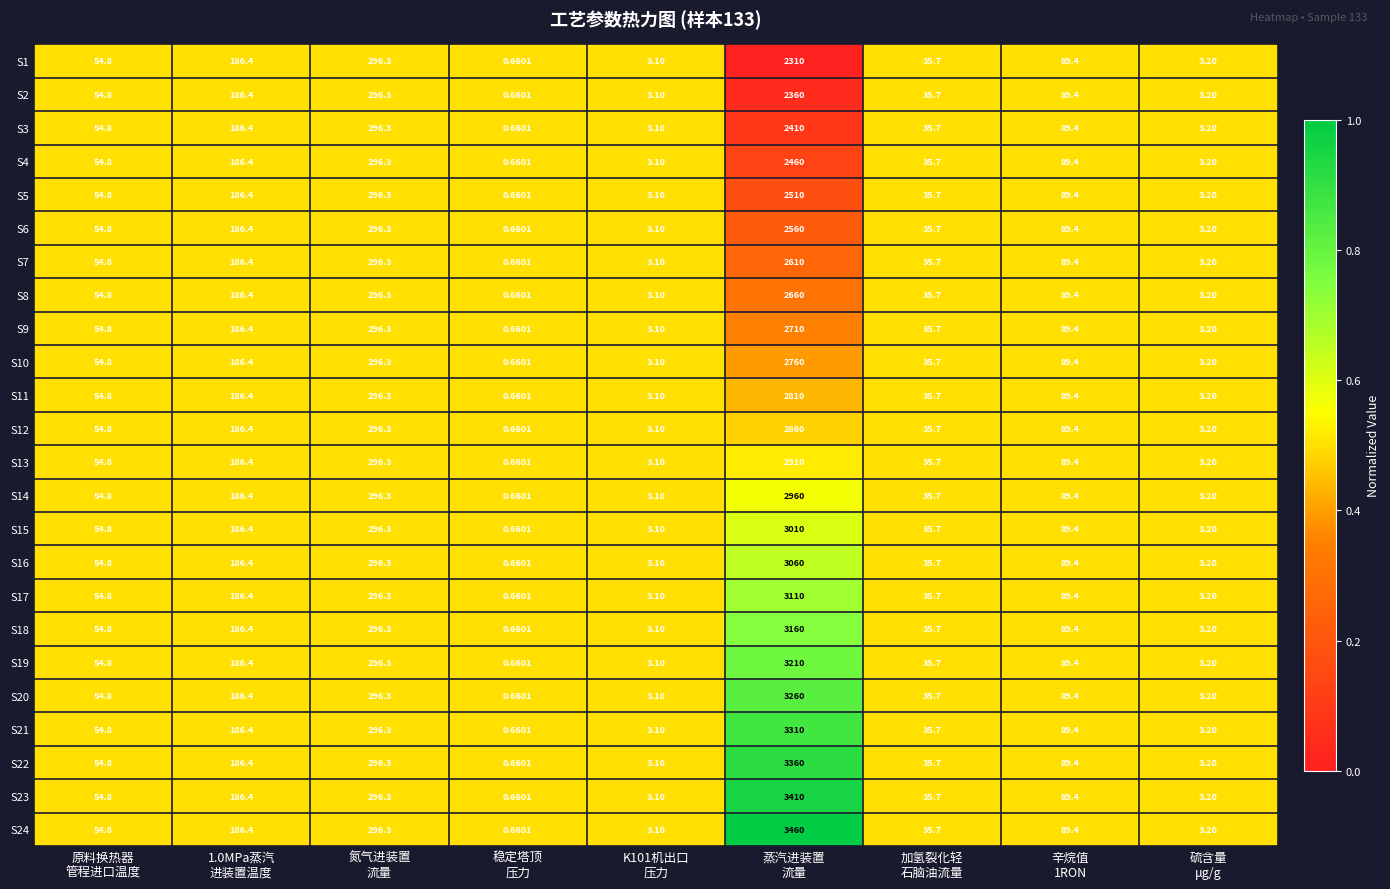

Rank the series by their maximum value, from lowest to highest.

S1, S2, S3, S4, S5, S6, S7, S8, S9, S10, S11, S12, S13, S14, S15, S16, S17, S18, S19, S20, S21, S22, S23, S24